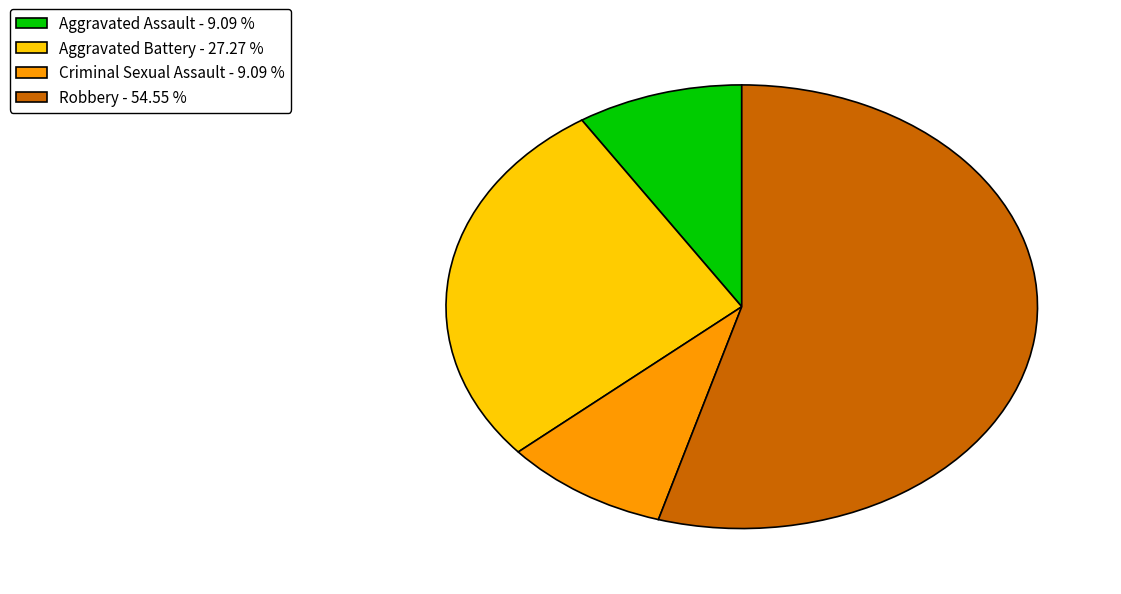

Count the number of slices in the pie.

4